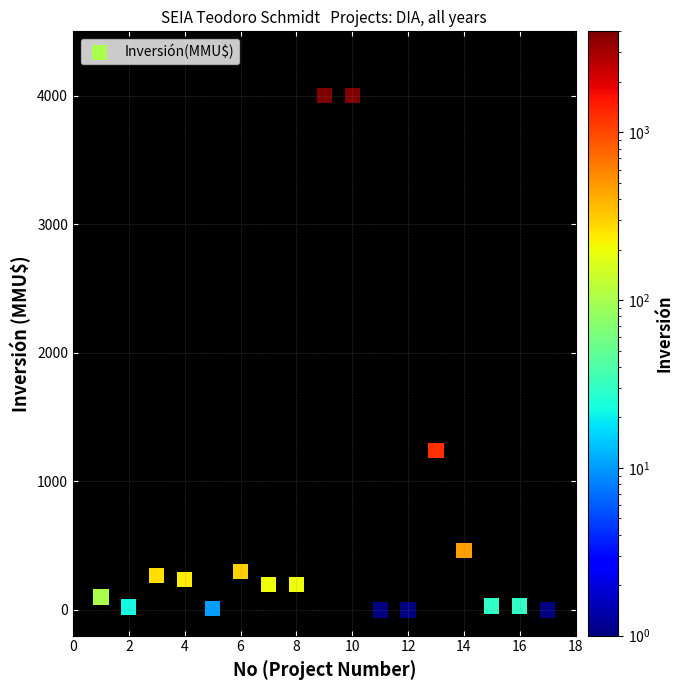

What Y value in the scatter plot is closest to 2000?

1240